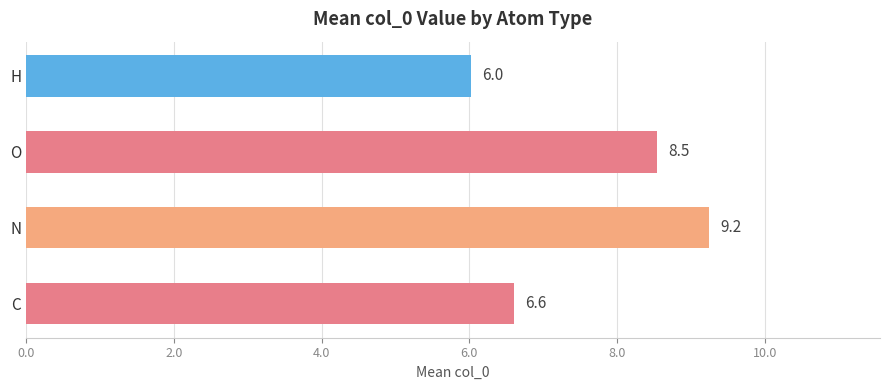

What is the change in value from C to H?

-0.6